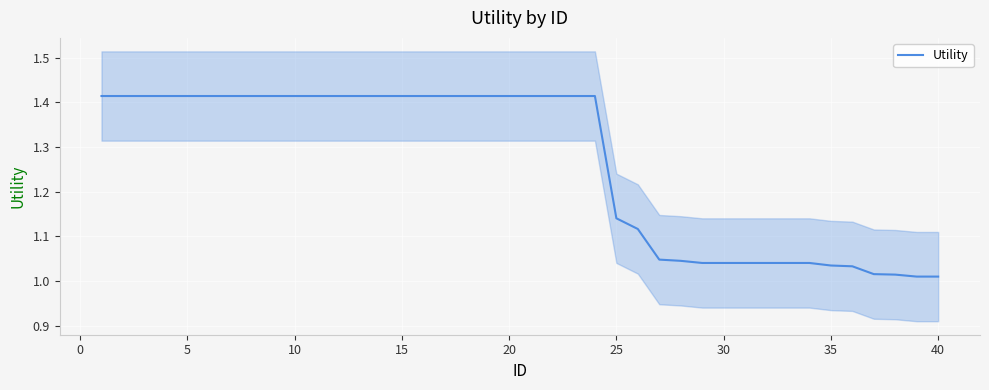

True or false: Utility has a value of 1.8 at 40.

False